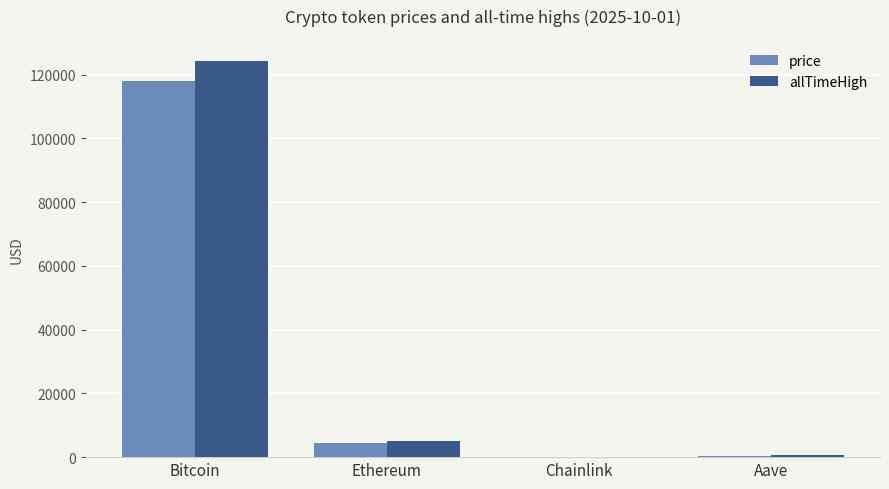

Between Bitcoin and Chainlink, which series saw the biggest shift?

allTimeHigh